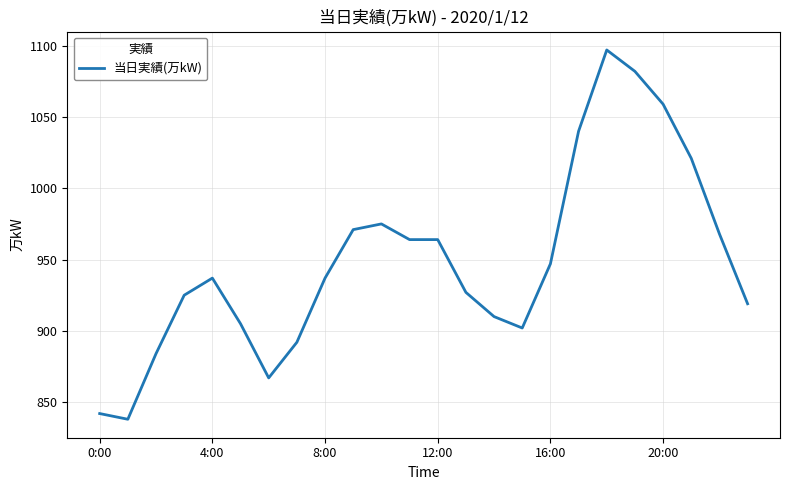

What is the greatest value displayed?

1097